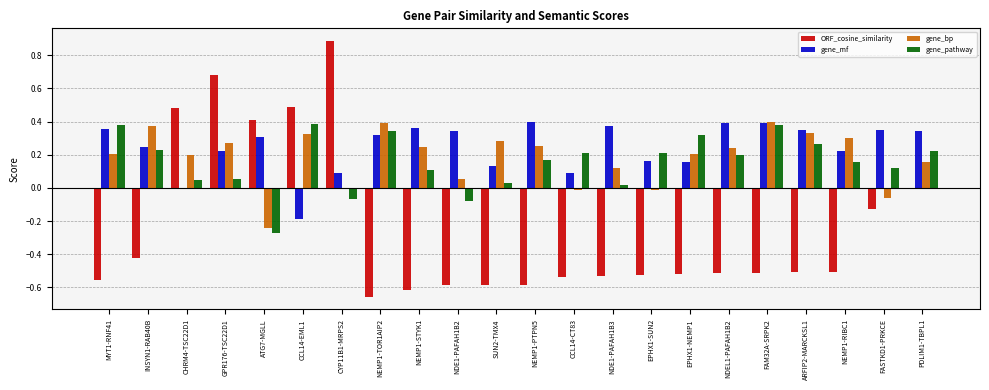

Which series has the largest total across all categories?

gene_mf